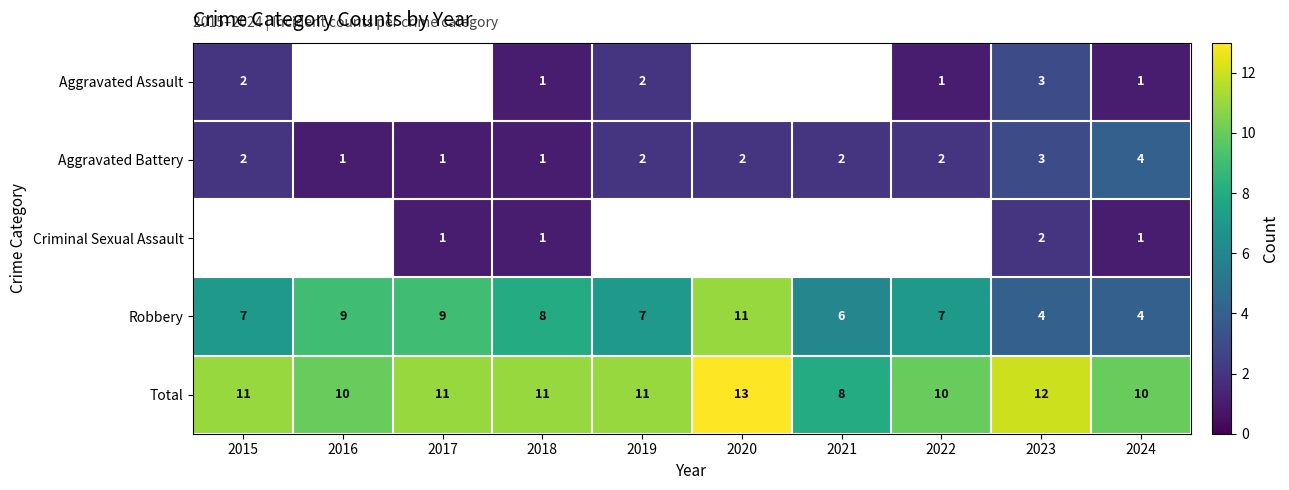

At how many categories does at least one series exceed 6?

10